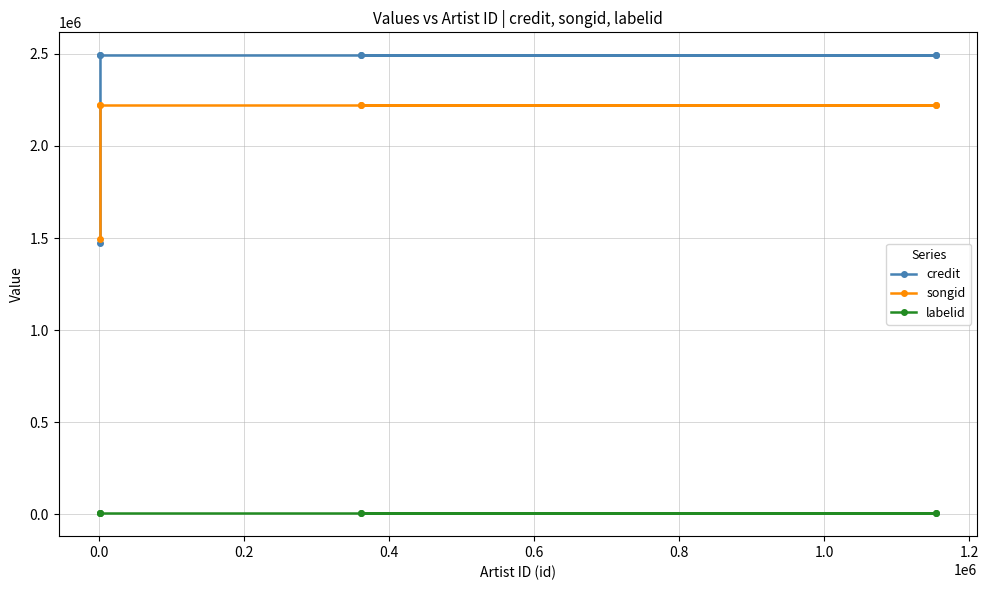

Which series has the largest range (max minus min)?

credit